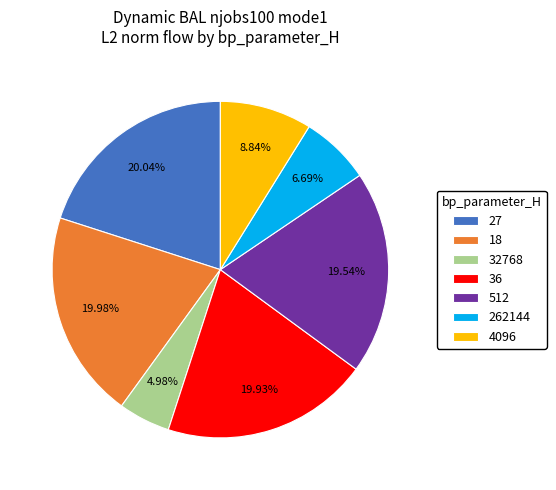

Count the number of slices in the pie.

7